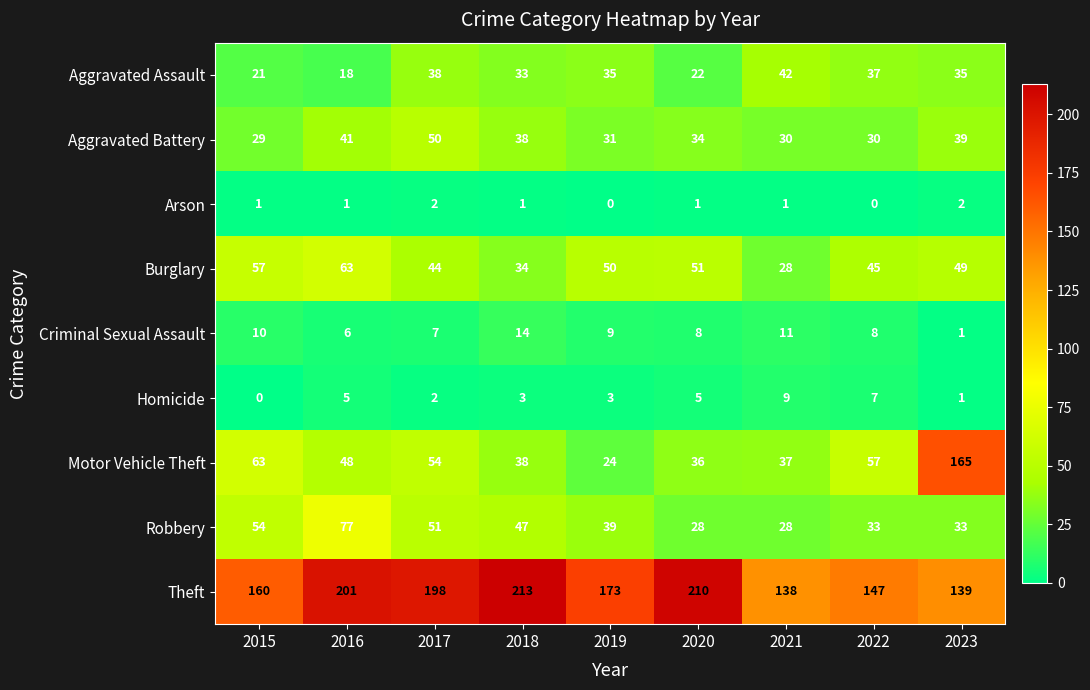

At which label does Burglary reach its minimum?

2021